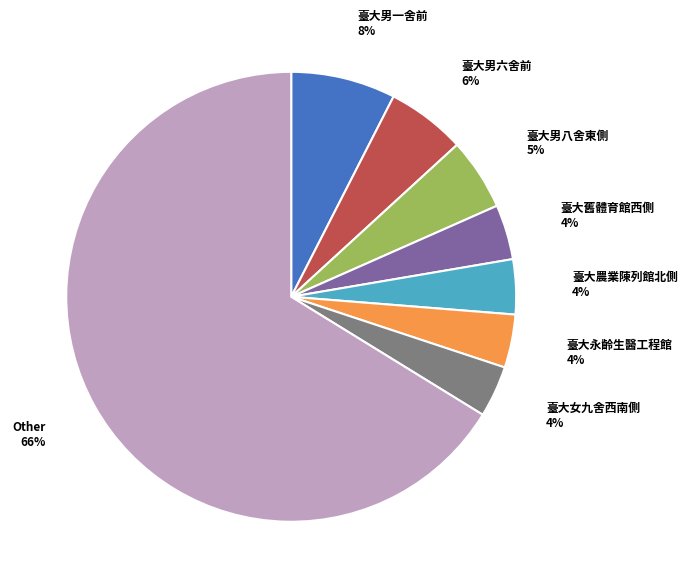

Which has a higher value, 臺大男八舍東側 or 臺大農業陳列館北側?

臺大男八舍東側